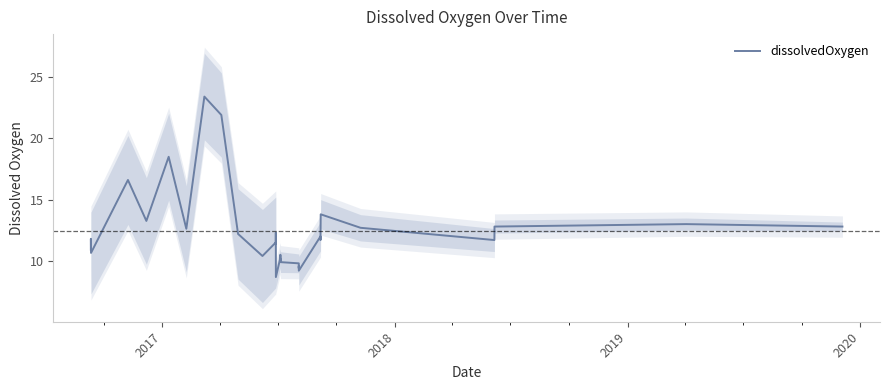

How many interior local valleys (lower than both neighbors) does the data have?

11